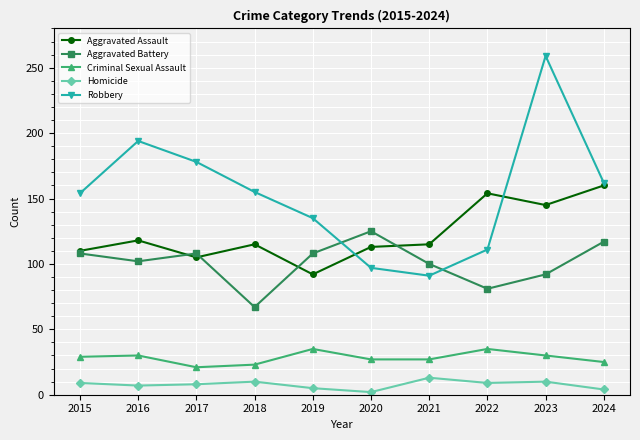

Between 2015 and 2017, which series saw the biggest shift?

Robbery